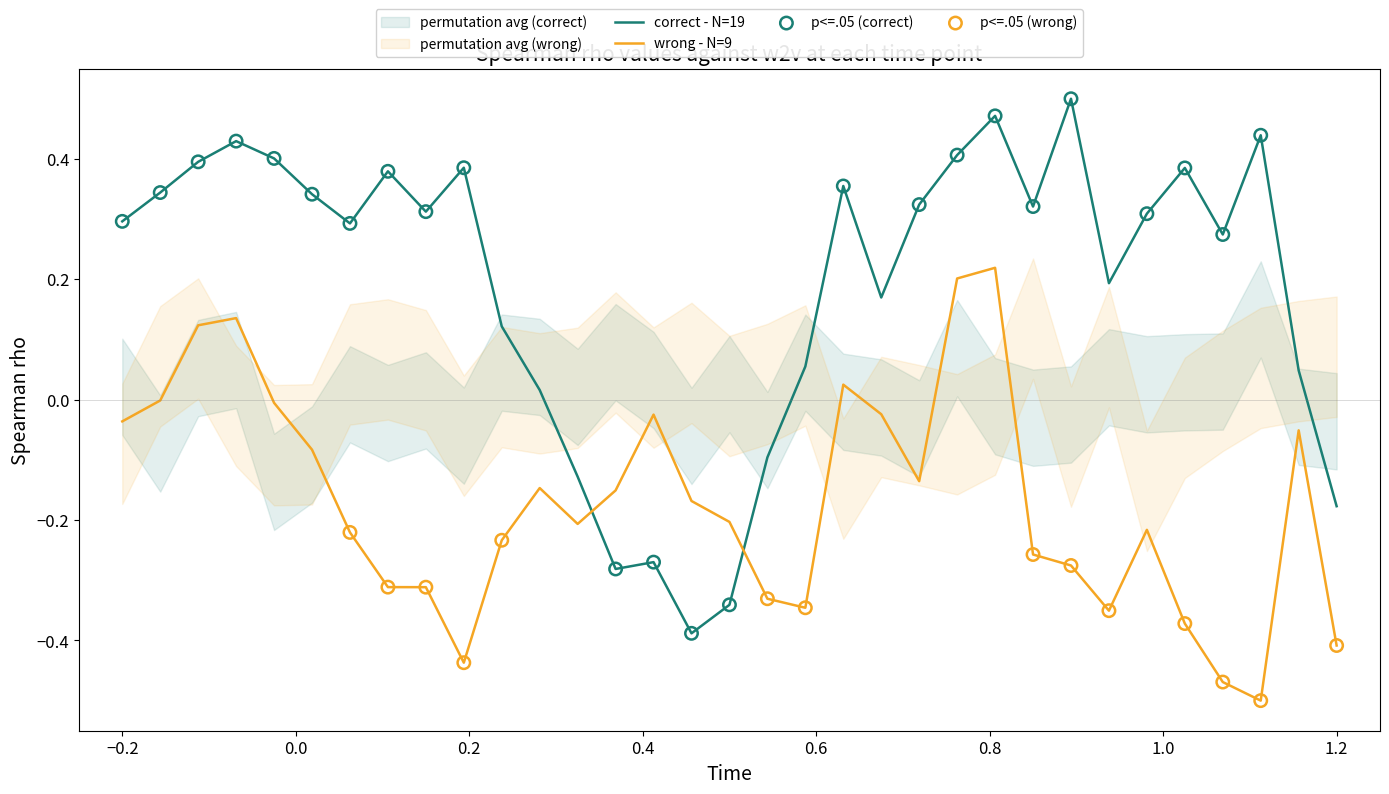

True or false: wrong - N=9 and correct - N=19 intersect in this chart.

True